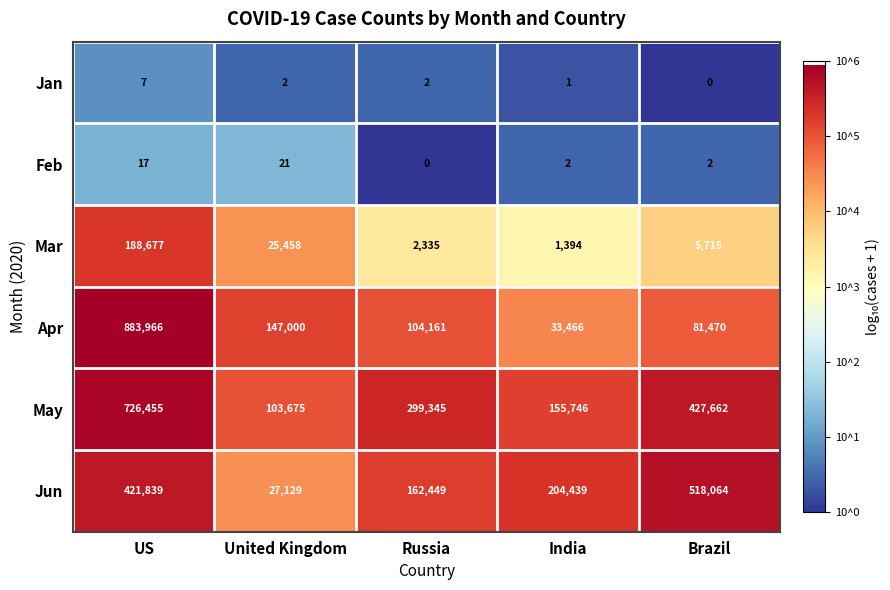

Is it true that Jan equals 0 at India?

False